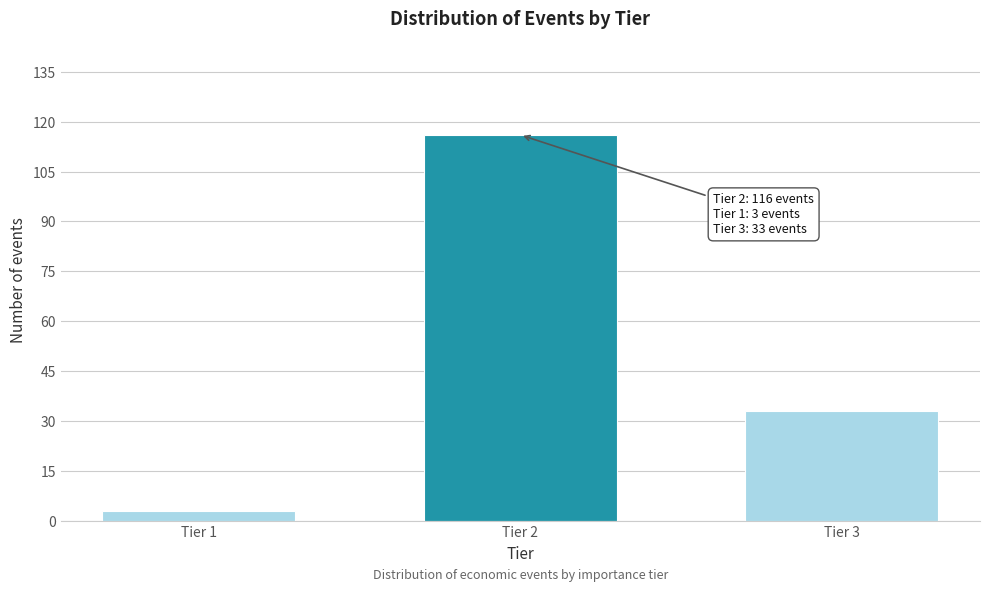

Reading left to right, extract all data points from this chart.

Tier 1=3	Tier 2=116	Tier 3=33